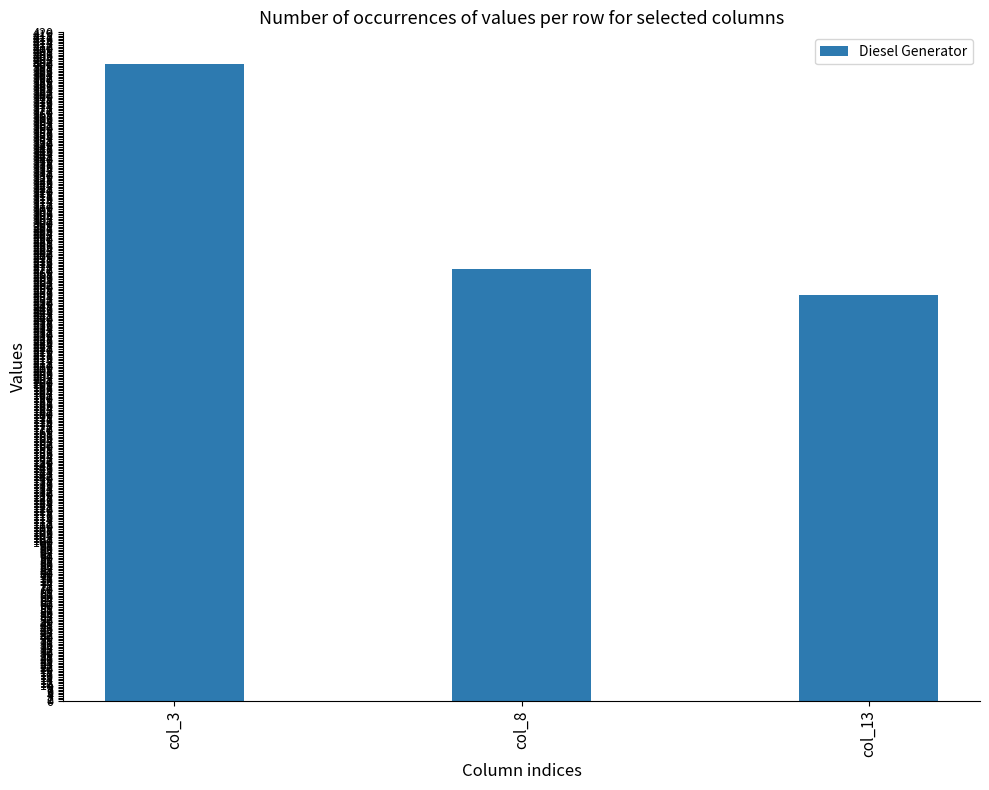

Reading left to right, list all the values displayed in this chart.

col_3=400	col_8=271	col_13=255